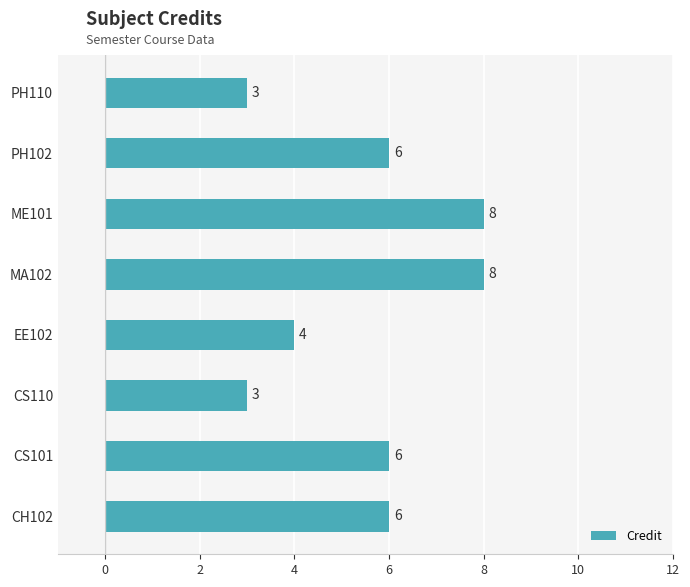

True or false: the data shows 2 at PH110.

False